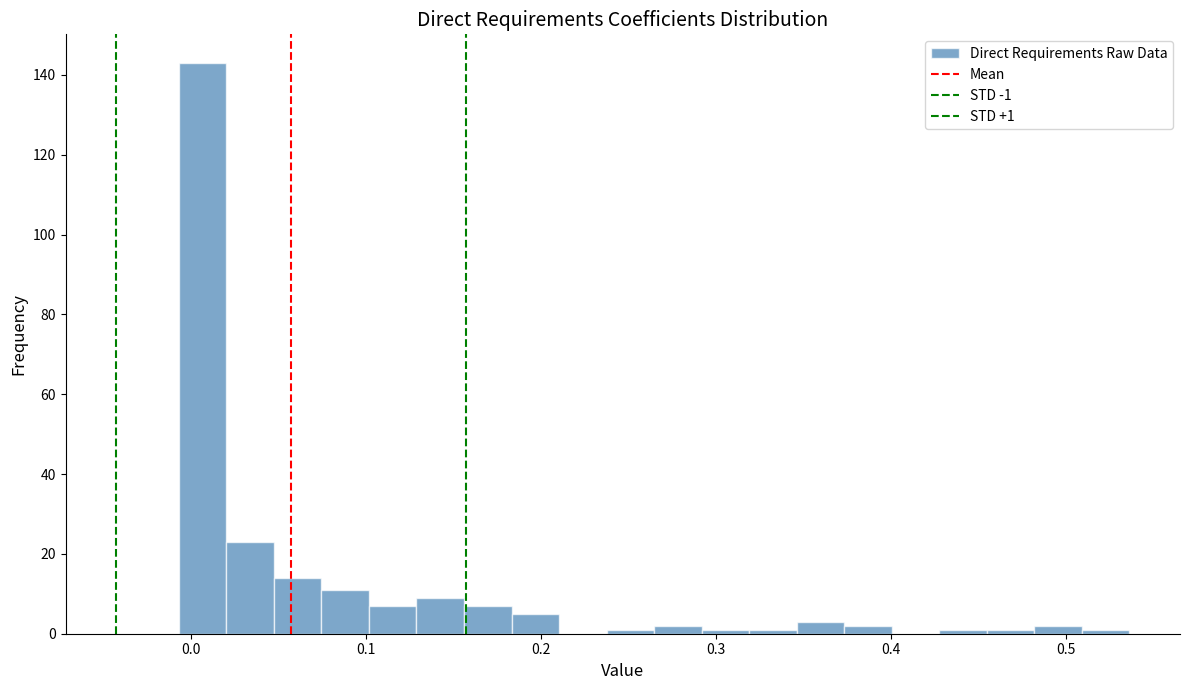

Around what value on the x-axis is the tallest bar? Give the approximate position of its centre, as read against the axis.

0.01